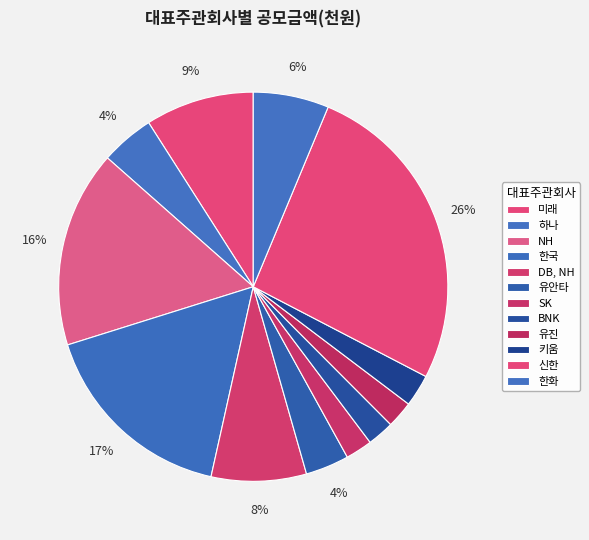

True or false: 하나 accounts for 1% of the total.

False